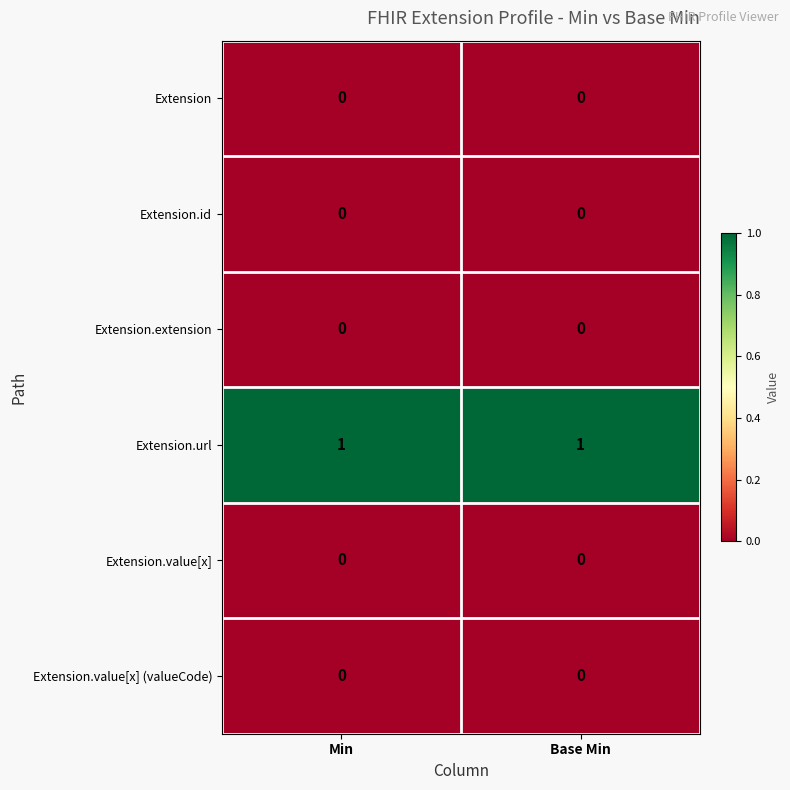

Reading right to left, list all the values displayed in this chart.

Extension: Base Min=0	Min=0
Extension.id: Base Min=0	Min=0
Extension.extension: Base Min=0	Min=0
Extension.url: Base Min=1	Min=1
Extension.value[x]: Base Min=0	Min=0
Extension.value[x] (valueCode): Base Min=0	Min=0